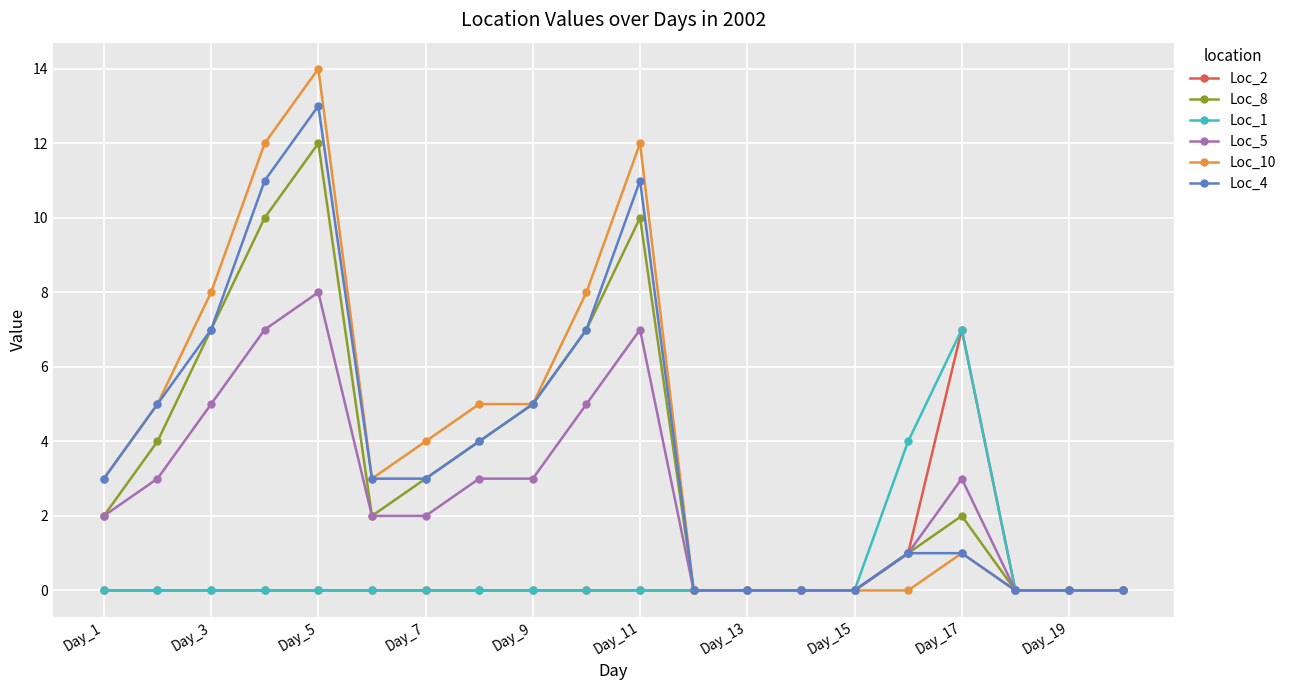

How many series are shown in this chart?

6